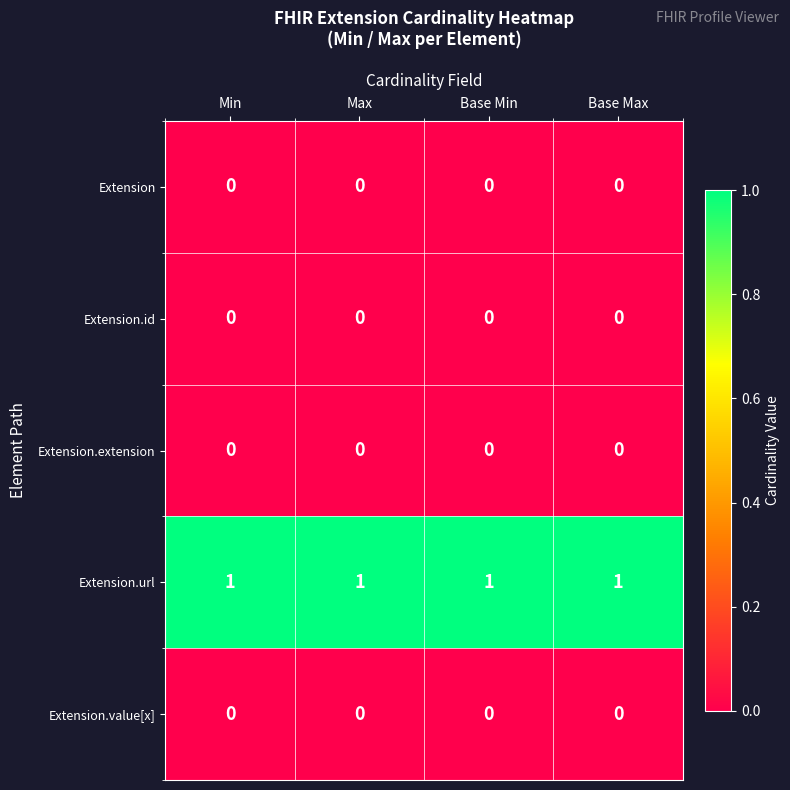

What is the sum of all Extension.url values?

4